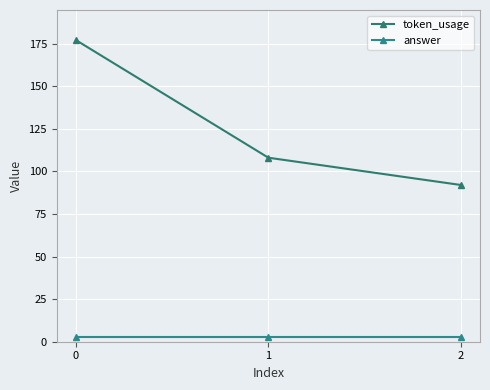

How many lines are shown in the chart?

2